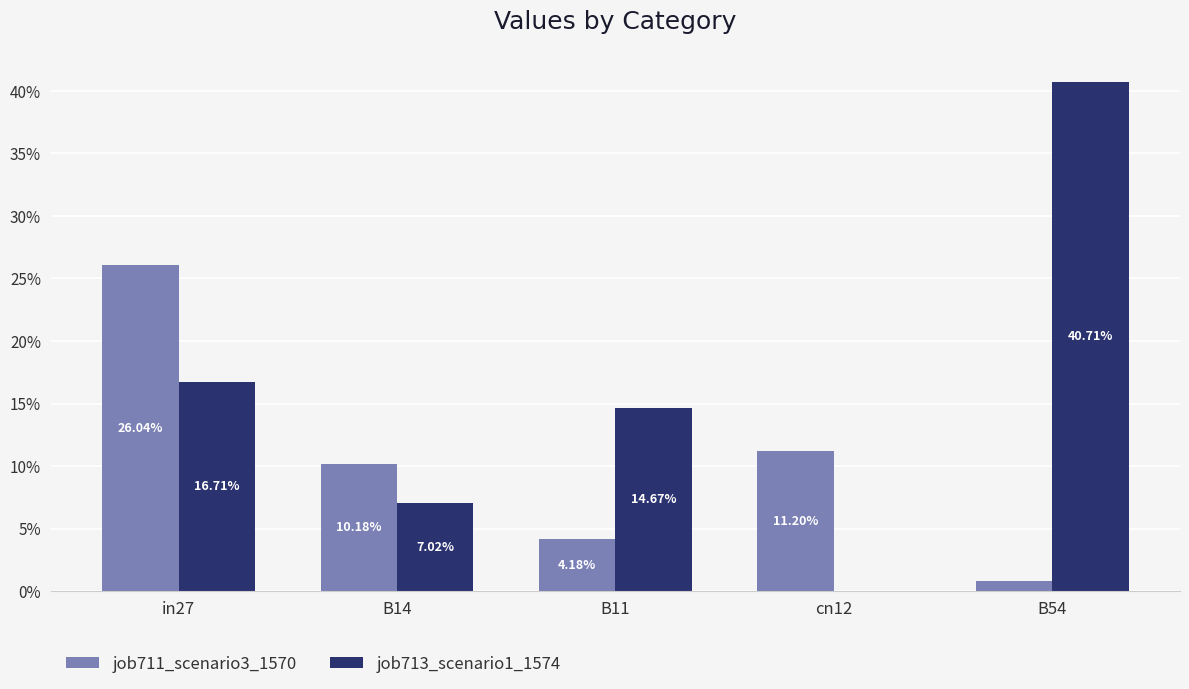

Reading left to right, extract all data points from this chart.

job711_scenario3_1570: in27=0.3	B14=0.1	B11=0.0	cn12=0.1	B54=0.0
job713_scenario1_1574: in27=0.2	B14=0.1	B11=0.1	cn12=0.0	B54=0.4